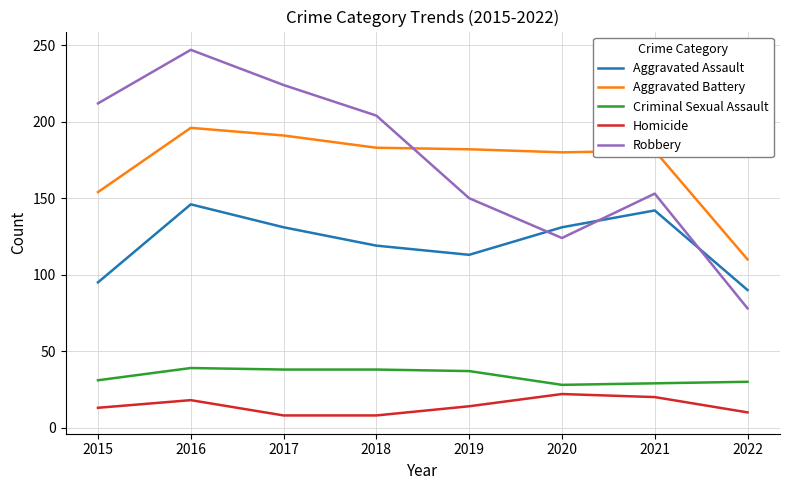

True or false: Aggravated Battery and Homicide cross at least once.

False